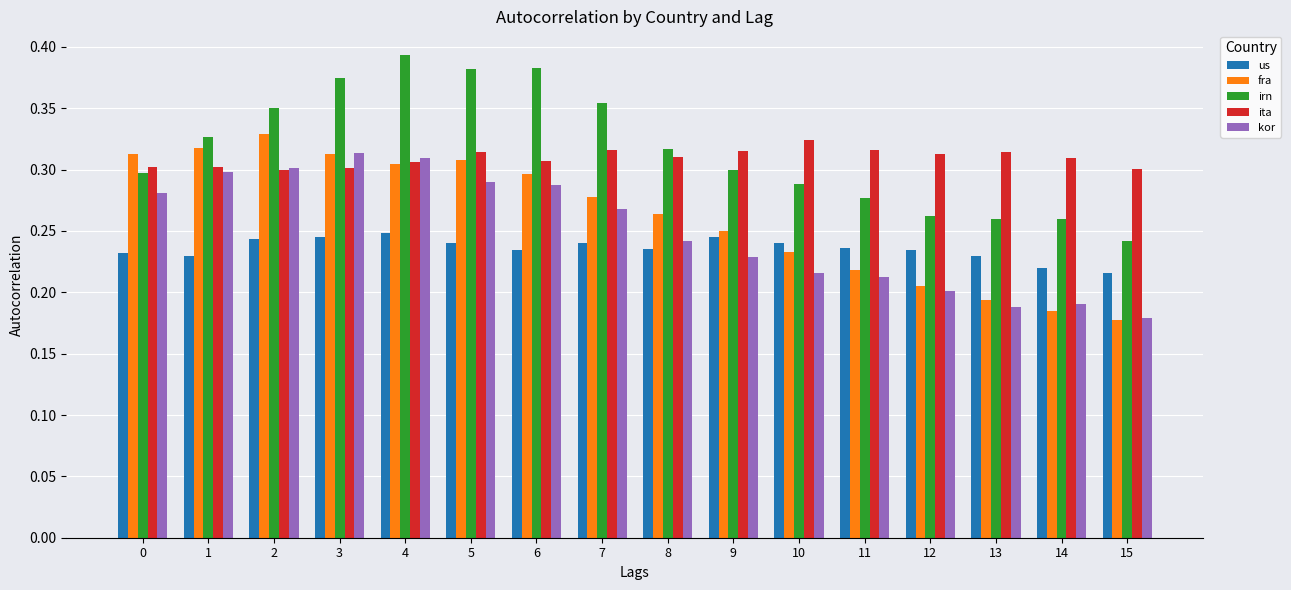

What is the total value across all series at 8?

1.4